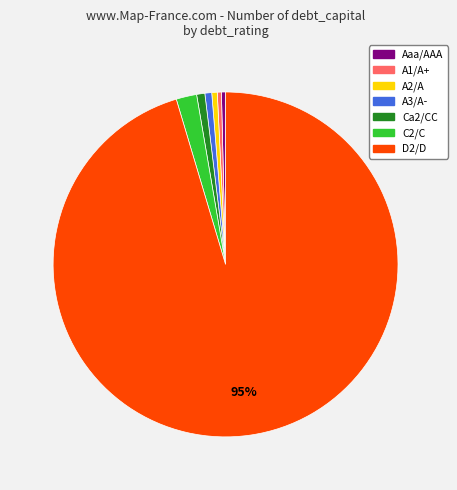

Count the number of slices in the pie.

7